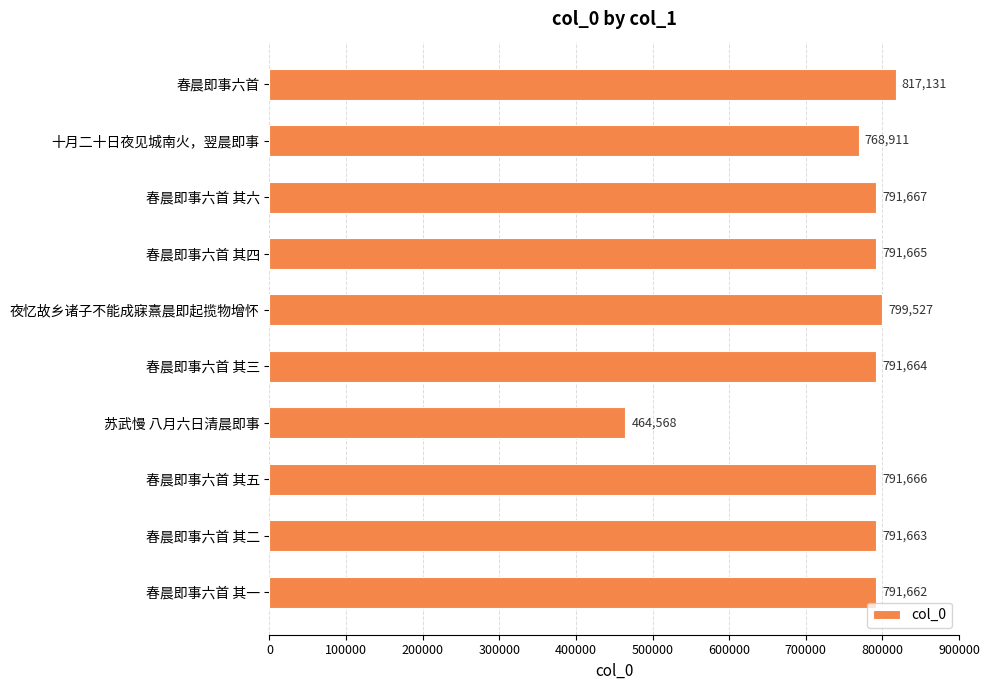

List the labels in order of value, largest first.

春晨即事六首, 夜忆故乡诸子不能成寐熹晨即起揽物增怀, 春晨即事六首 其六, 春晨即事六首 其五, 春晨即事六首 其四, 春晨即事六首 其三, 春晨即事六首 其二, 春晨即事六首 其一, 十月二十日夜见城南火，翌晨即事, 苏武慢 八月六日清晨即事